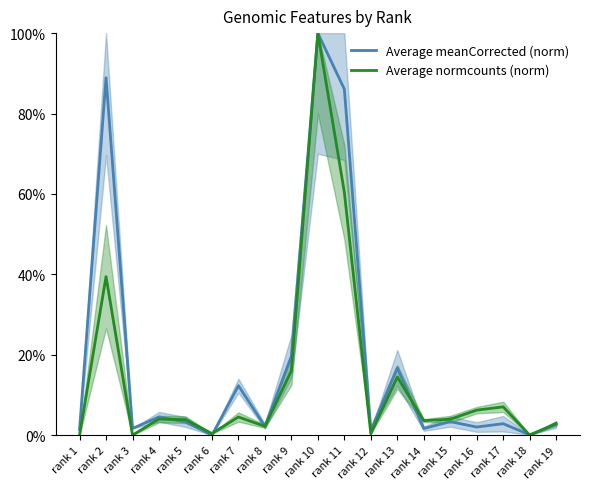

Which series has the widest spread of values?

Average meanCorrected (norm)